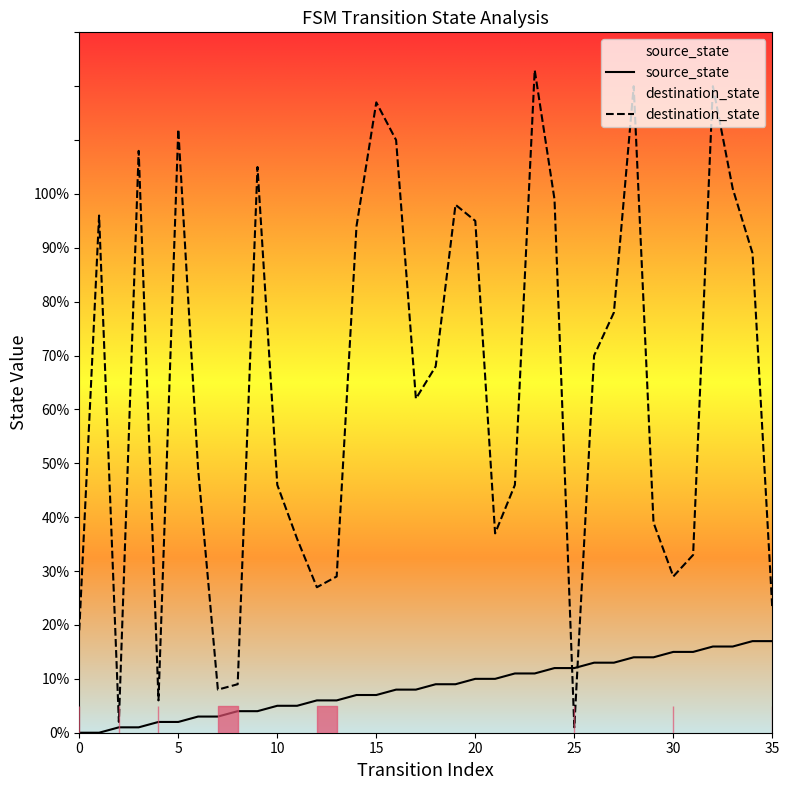

List the series in order of their overall mean, lowest first.

source_state, destination_state